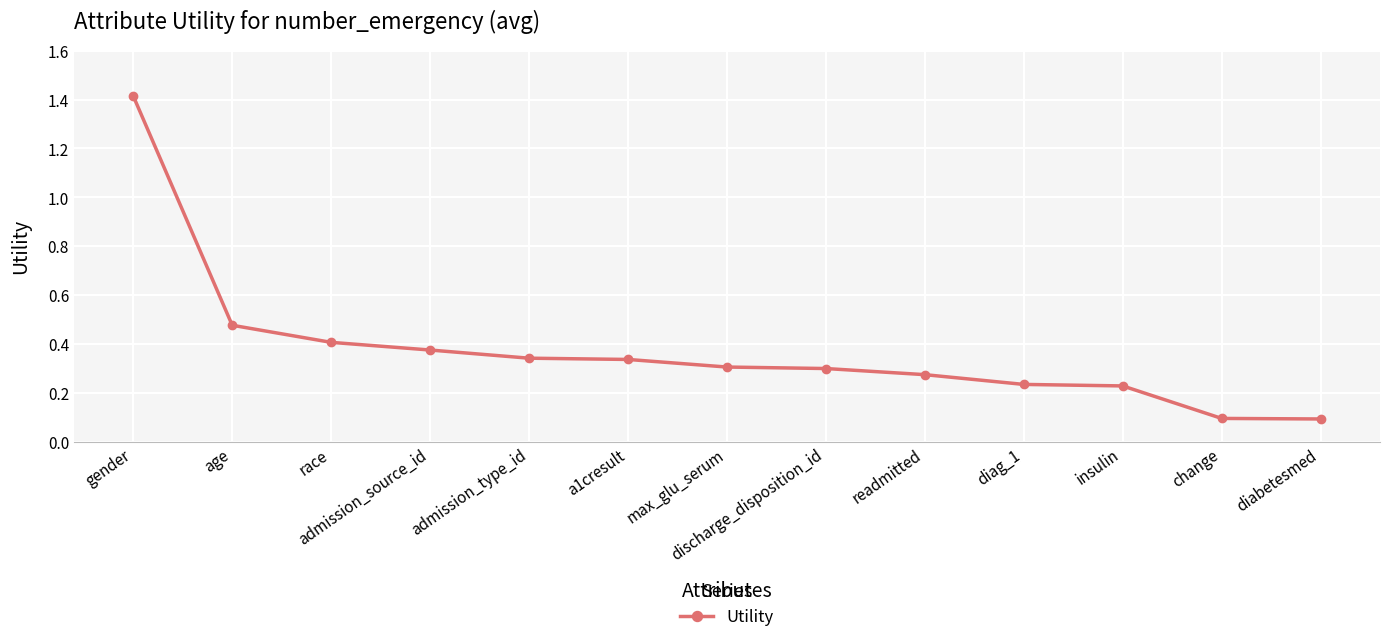

What is the change in value from discharge_disposition_id to diabetesmed?

-0.2